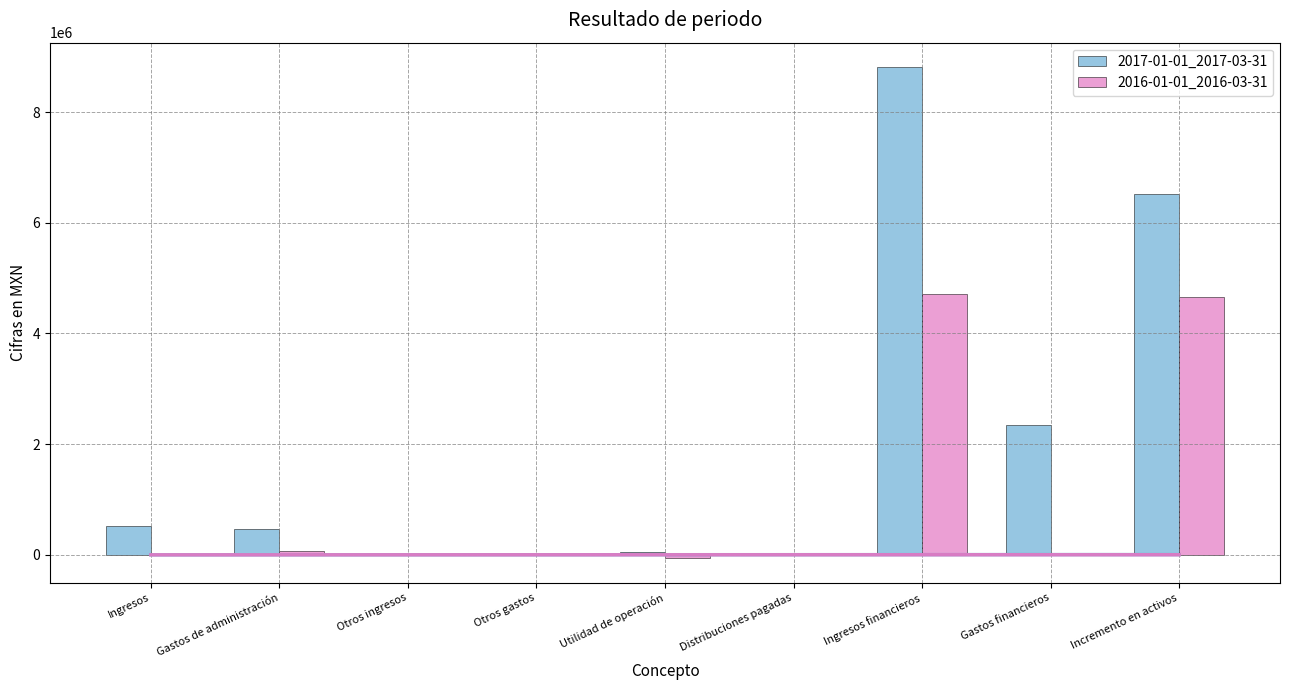

True or false: 2016-01-01_2016-03-31 has a value of 101243 at Gastos de administración.

False